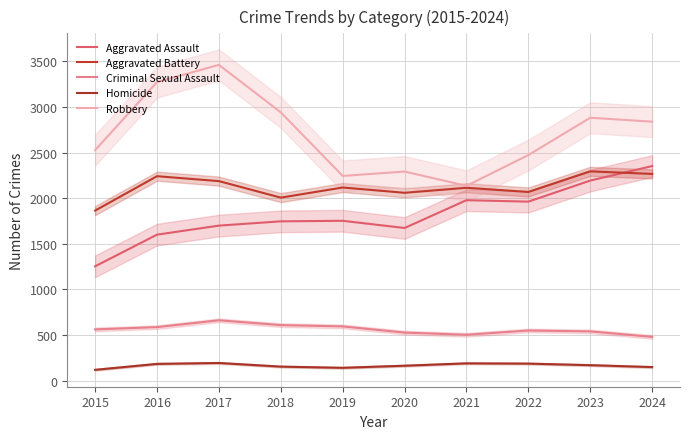

How many lines are shown in the chart?

5